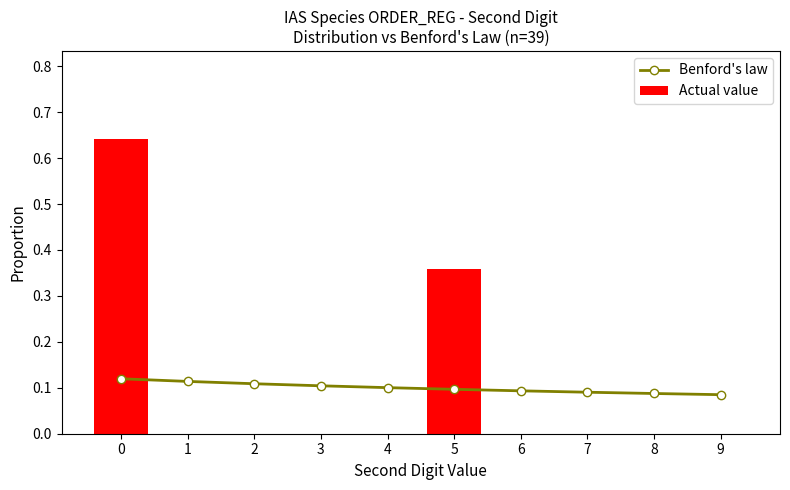

What is the difference between the highest and lowest values at 5?

0.3